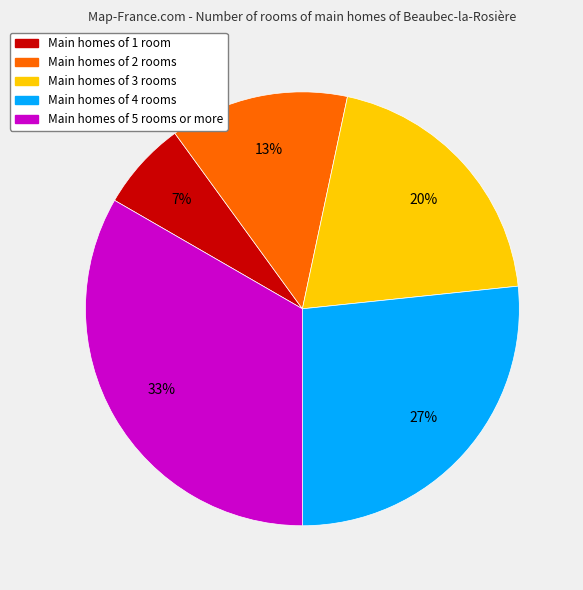

Is there a majority slice in this chart?

No